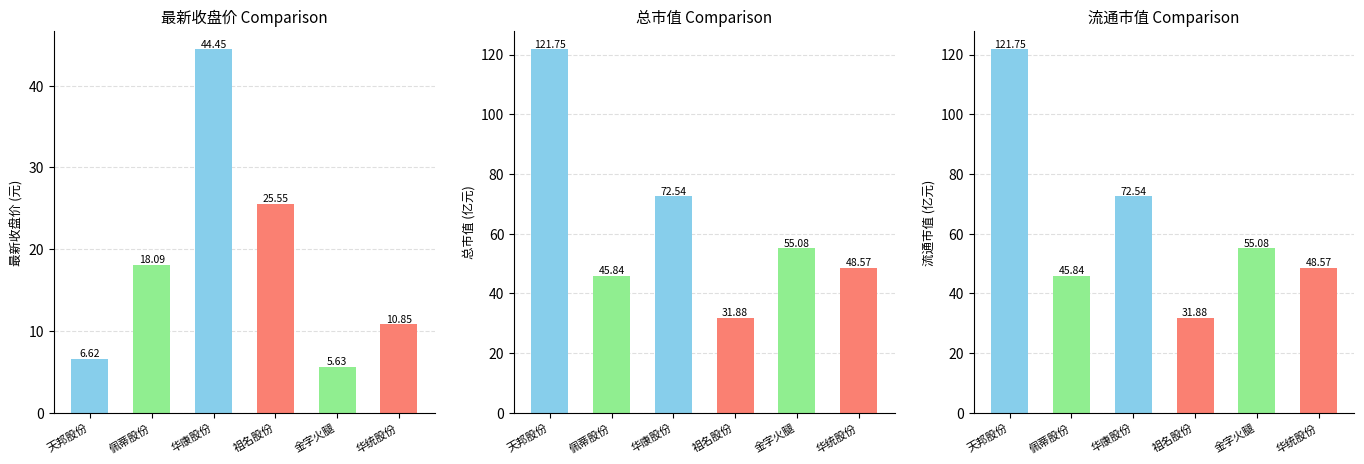

Rank the series at 佩蒂股份 from lowest to highest value.

最新收盘价(元,CNY), 总市值(亿元,CNY), 流通市值(亿元,CNY)